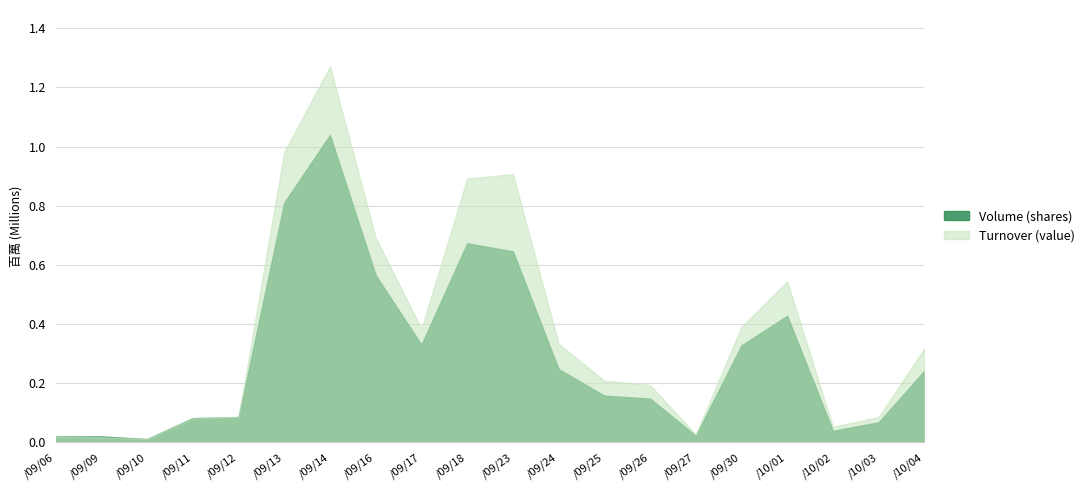

At which label is Turnover (value) closest to 641420?

102/09/16